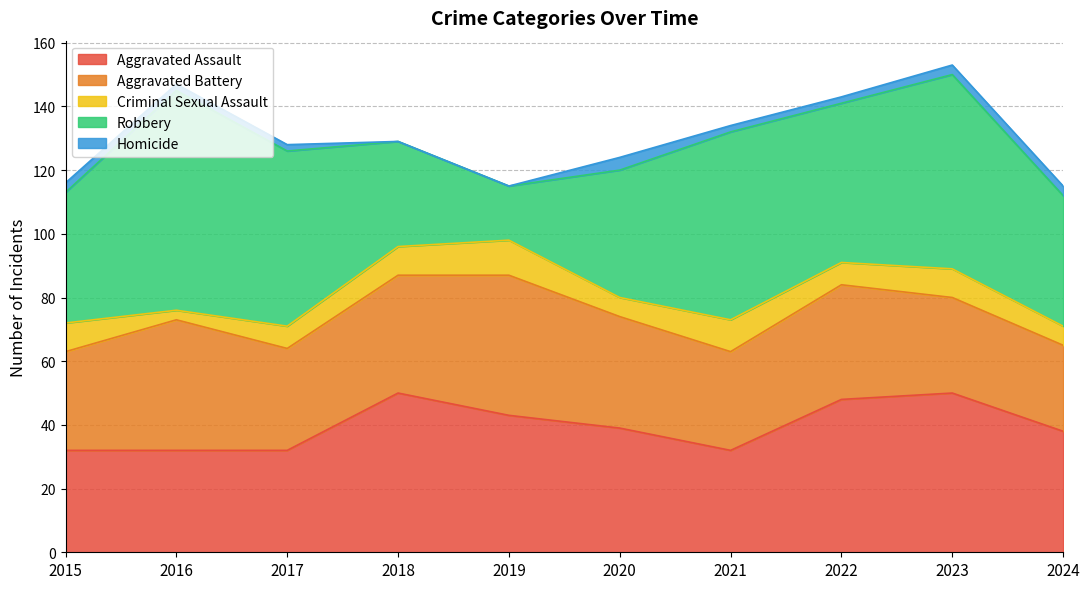

Is it true that Homicide equals -1 at 2019?

False